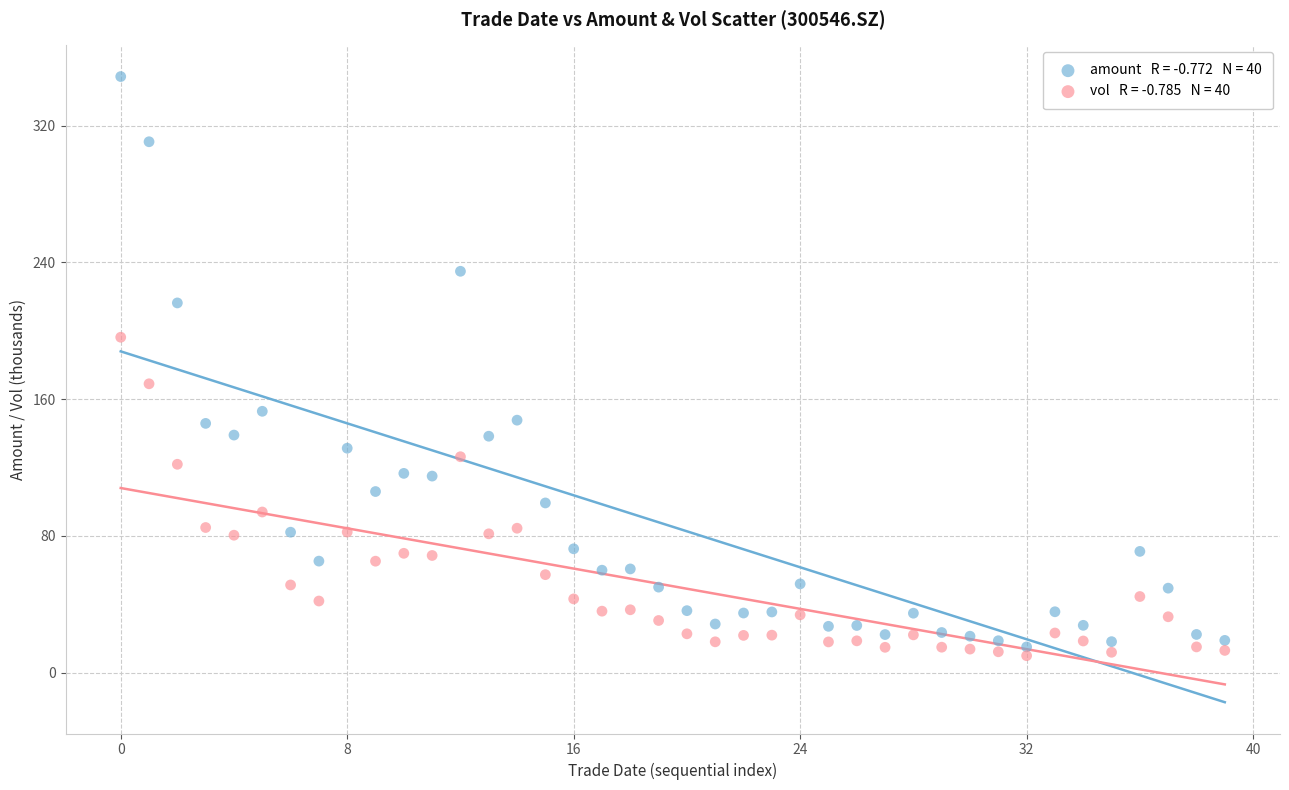

Across all series, what Y value is closest to 179?

169.0